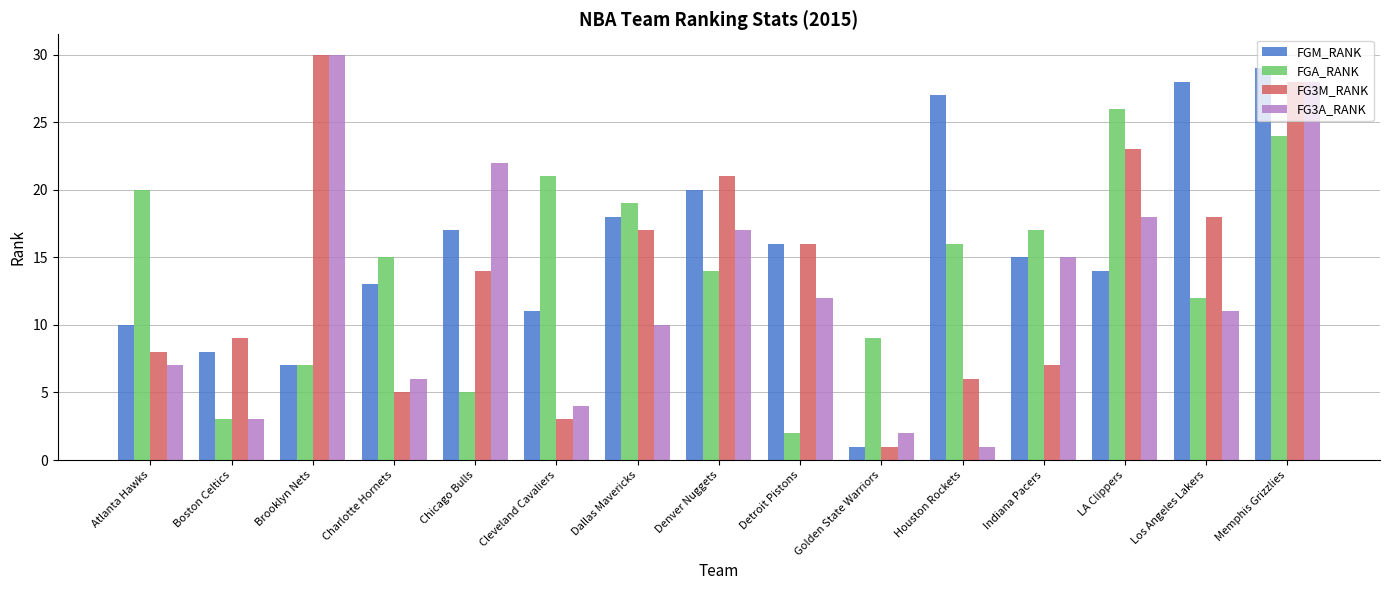

Which category has the lowest value in the FGA_RANK series?

Detroit Pistons